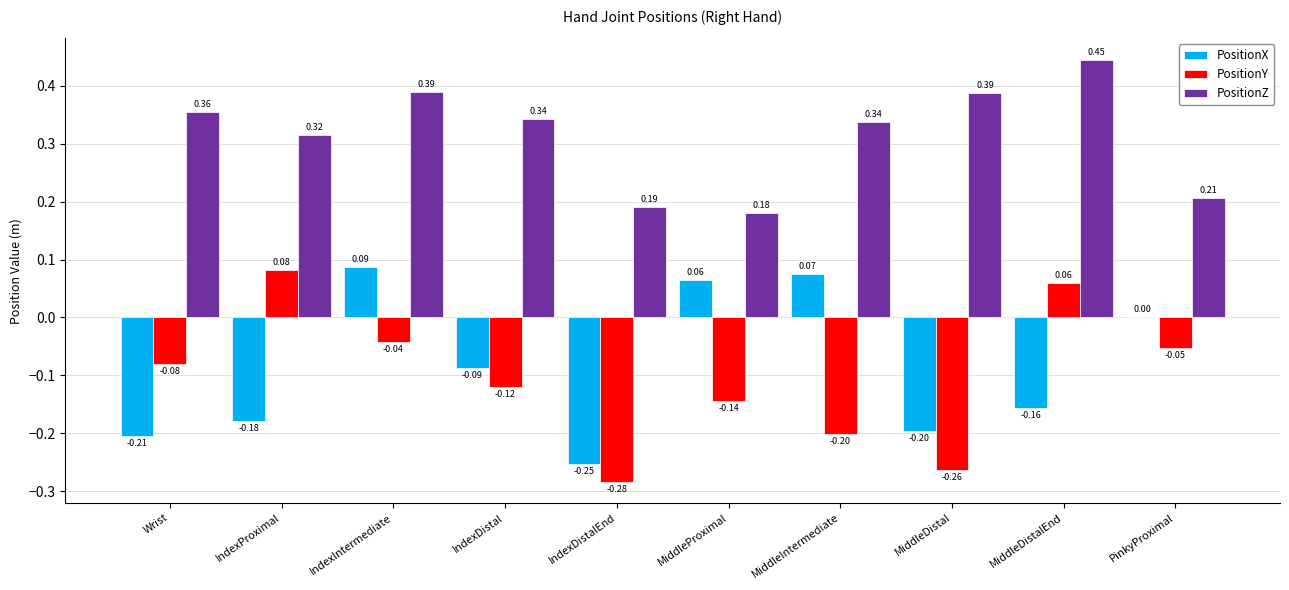

At which label is PositionX closest to 0?

PinkyProximal